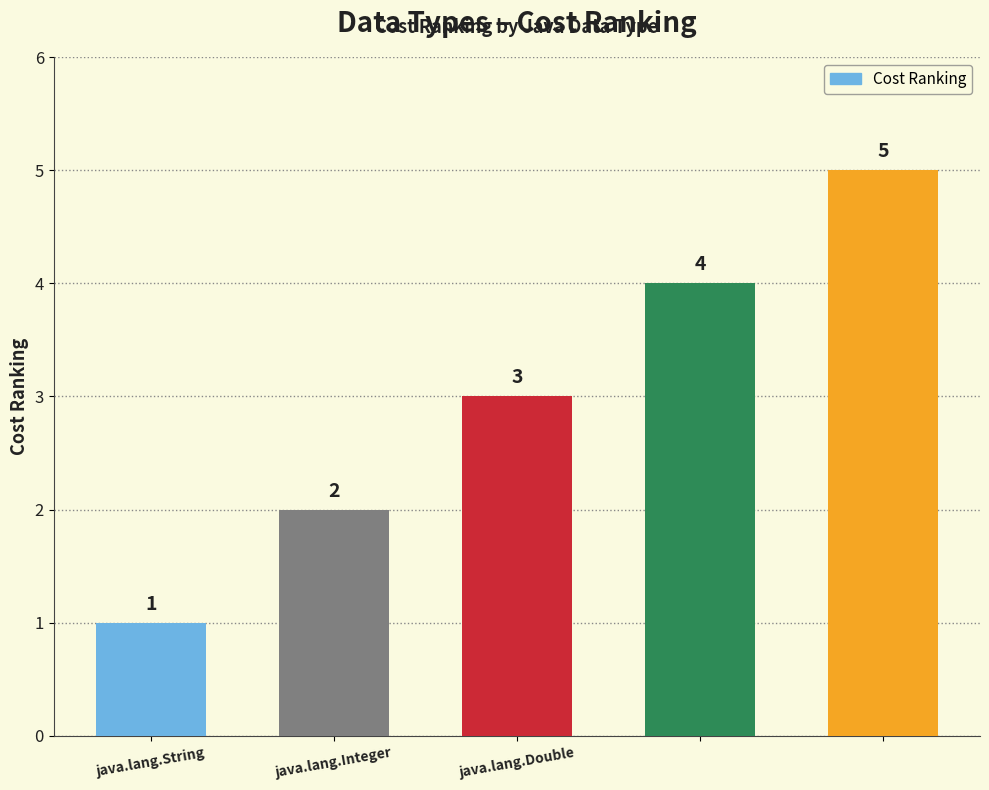

What is the greatest value displayed?

5